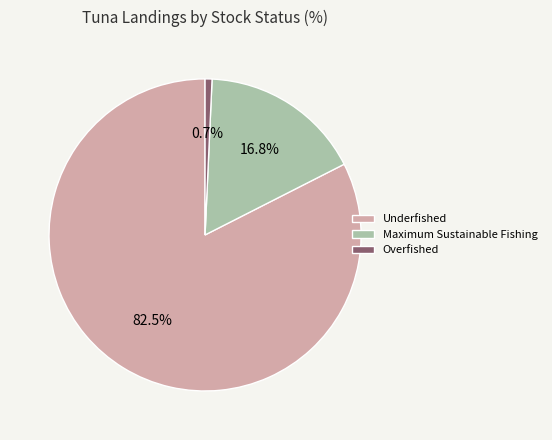

Which slice represents more than half of the pie?

Underfished